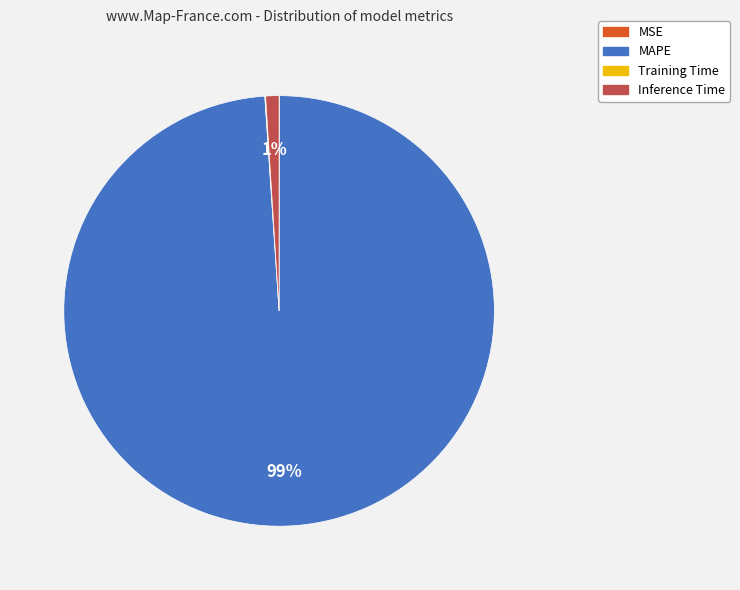

What percentage is the Inference Time slice, to the nearest percent?

1%